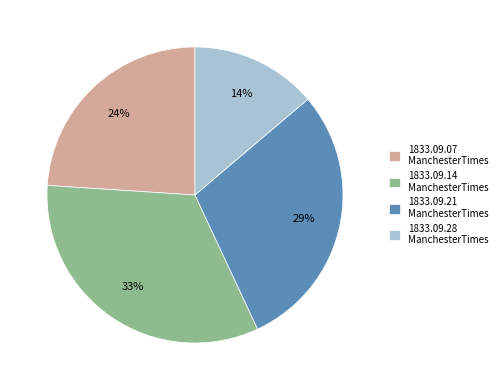

Which category has the smallest portion of the pie?

1833.09.28 ManchesterTimes